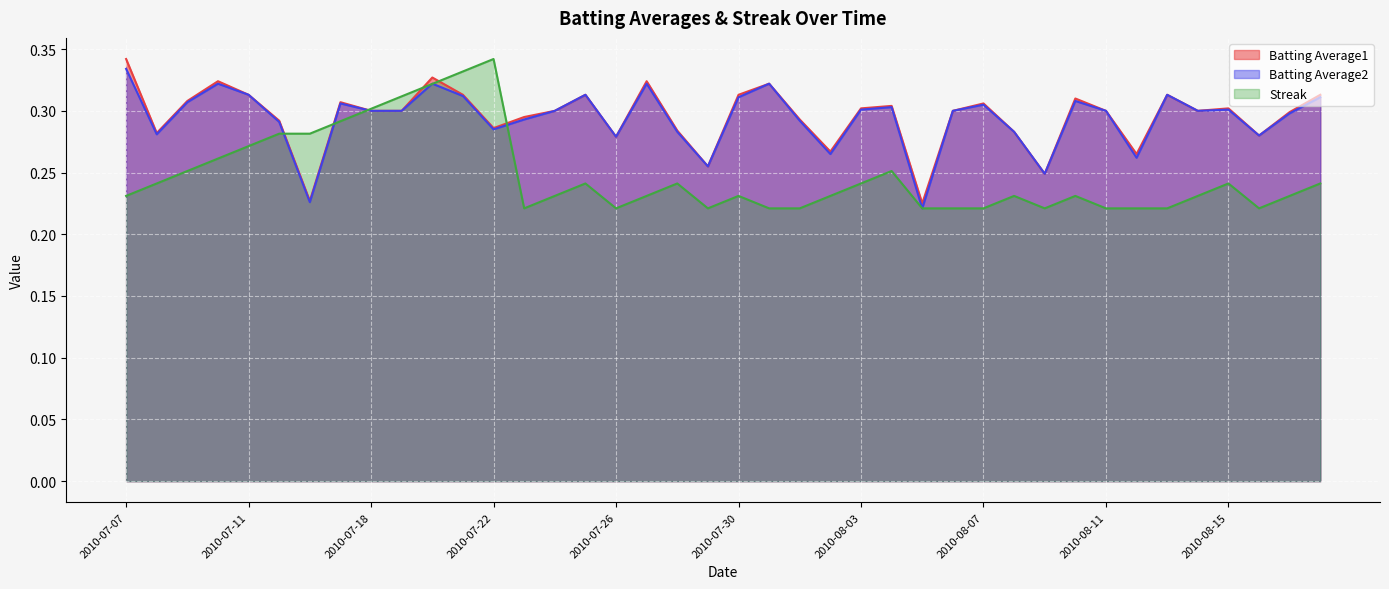

Where is the first local maximum for Streak?

2010-07-22